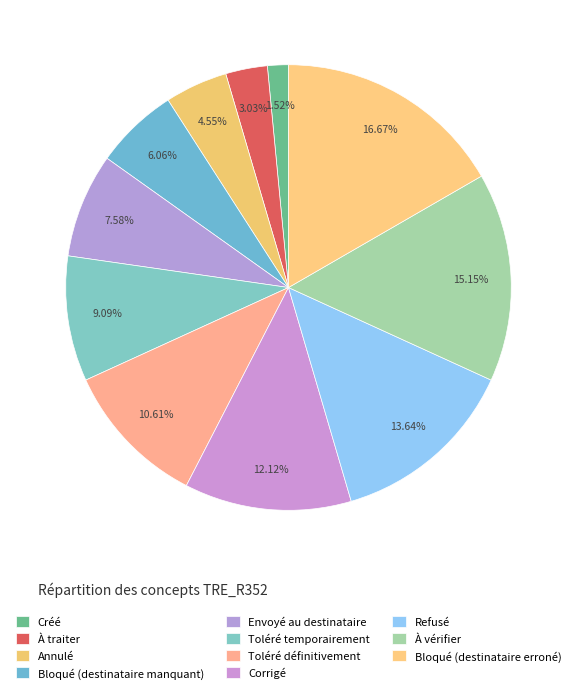

Rank the categories by value from lowest to highest.

Créé, À traiter, Annulé, Bloqué (destinataire manquant), Envoyé au destinataire, Toléré temporairement, Toléré définitivement, Corrigé, Refusé, À vérifier, Bloqué (destinataire erroné)